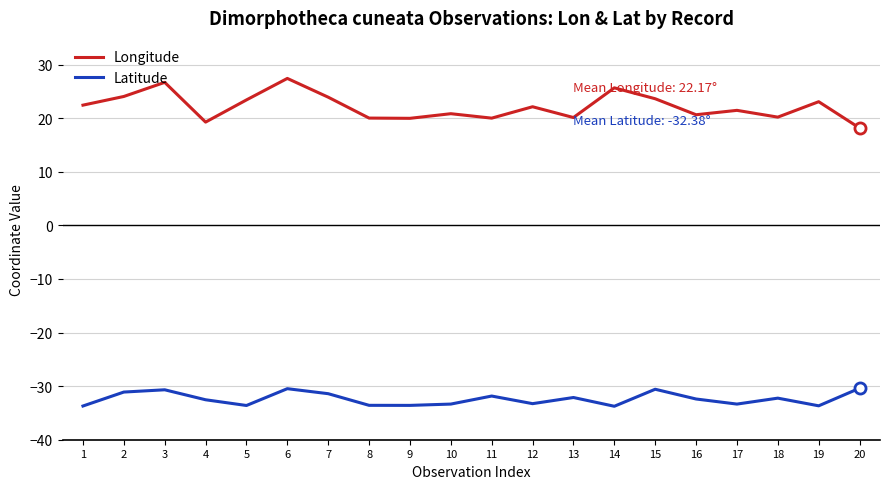

List the series in order of their overall mean, lowest first.

Latitude, Longitude